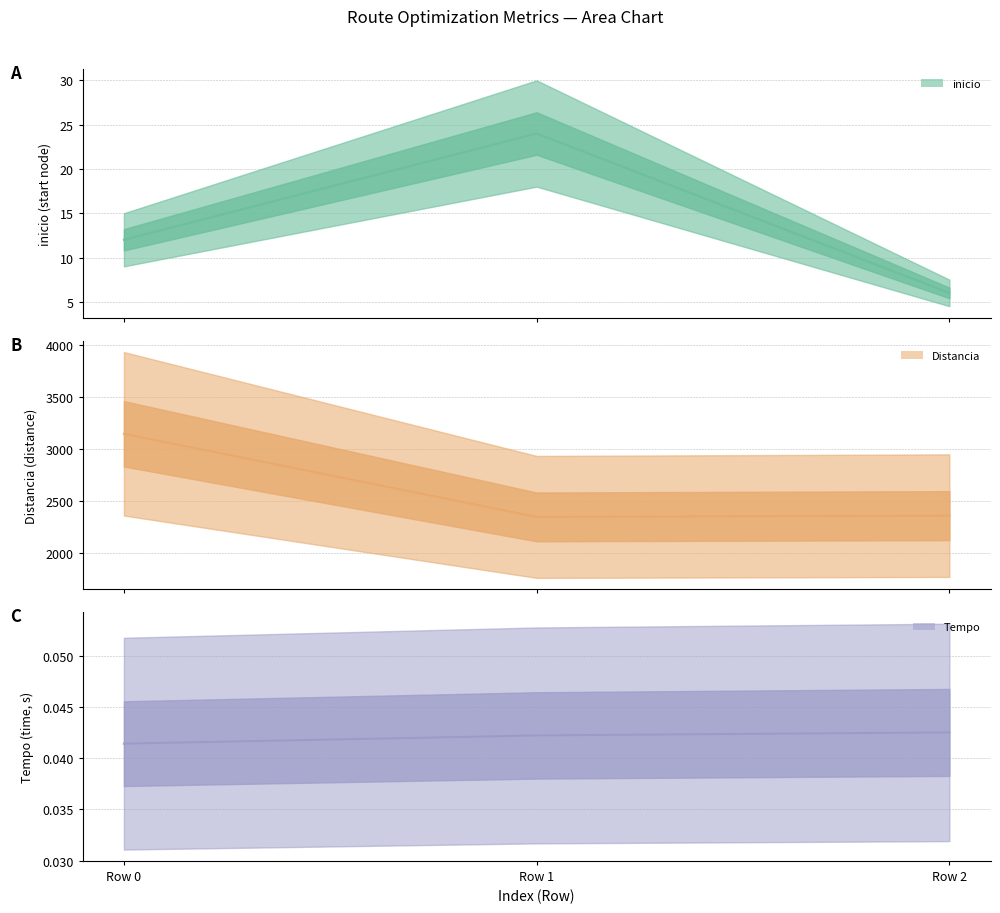

What is the approximate value of inicio at Row 0?

12.0